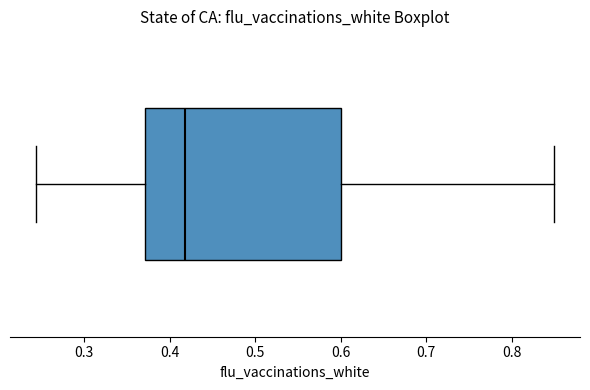

Read this box plot against the x-axis: the position of the median line, the range covered by the box, and the ends of both whiskers. The values are not printed on the chart, so give them approximately, as read against the axis.

median 0.42, box 0.37 to 0.60, whiskers 0.24 to 0.85